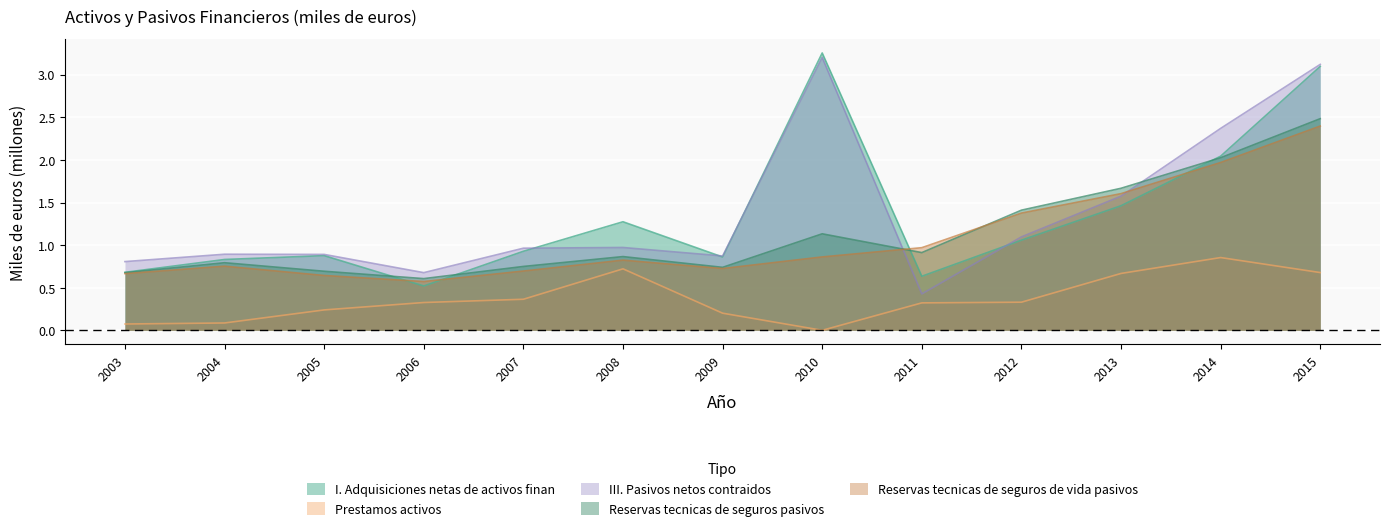

Rank the series at 2008 from highest to lowest value.

I. Adquisiciones netas de activos finan, III. Pasivos netos contraidos, Reservas tecnicas de seguros pasivos, Reservas tecnicas de seguros de vida pasivos, Prestamos activos